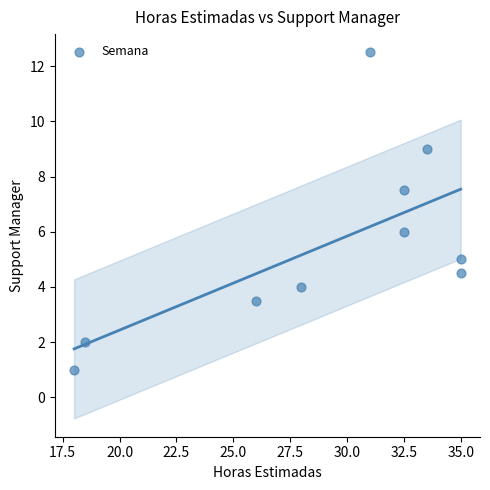

What is the range of X values (max minus min)?

17.0